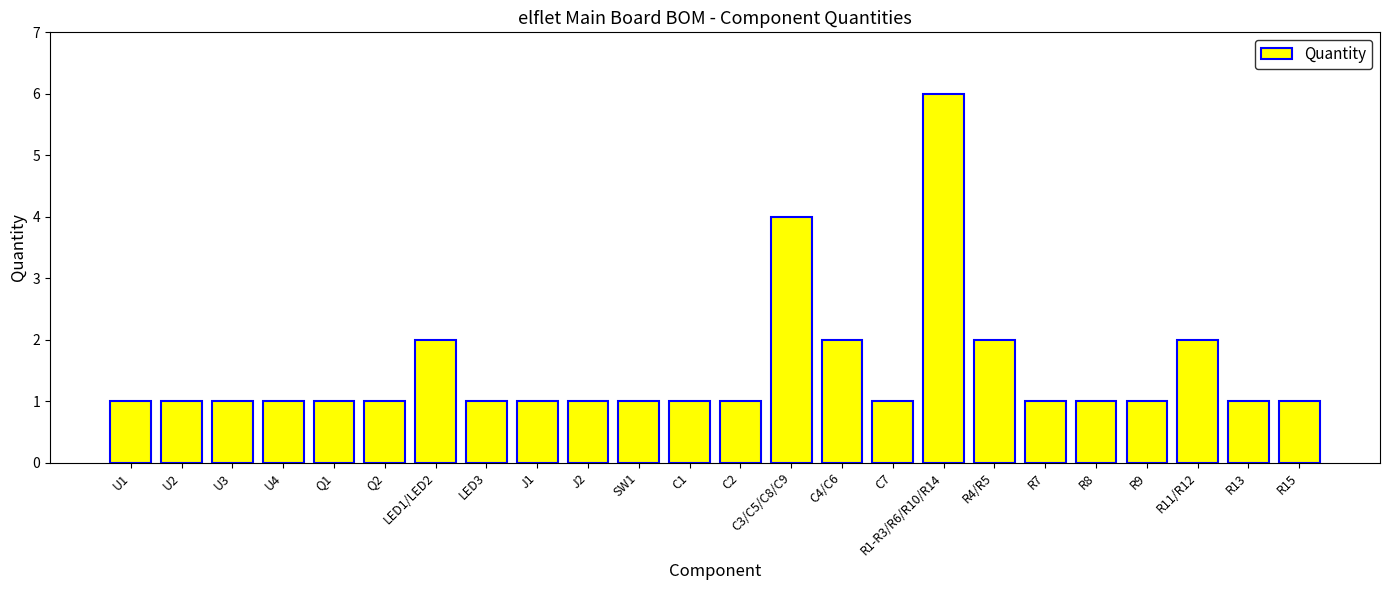

Reading right to left, transcribe all the data shown in this chart.

1	1	2	1	1	1	2	6	1	2	4	1	1	1	1	1	1	2	1	1	1	1	1	1